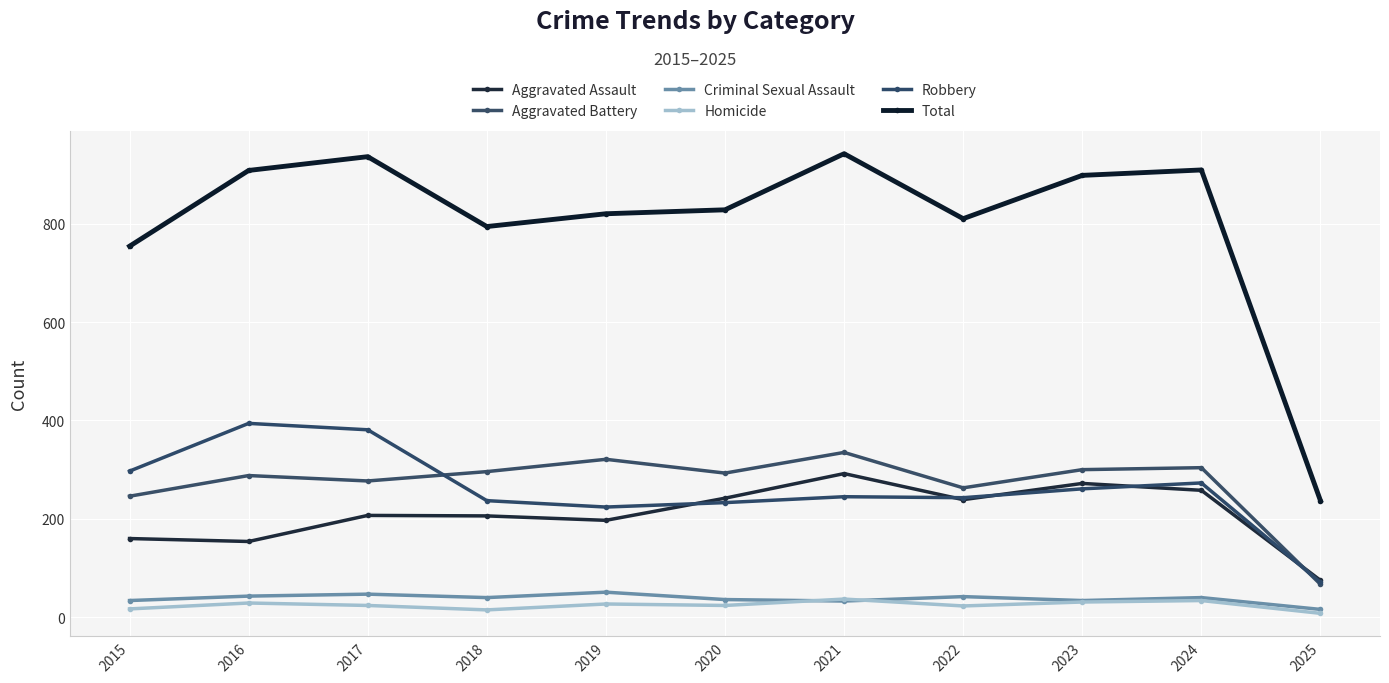

What is the greatest value displayed?

942